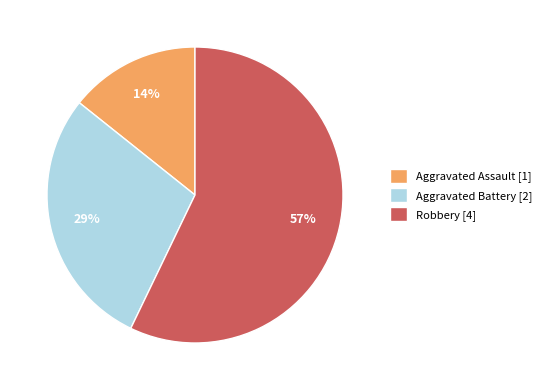

How many slices are in this pie chart?

3